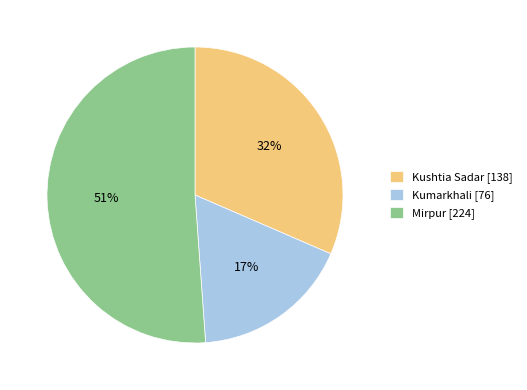

To the nearest percent, what is the average slice percentage?

33%